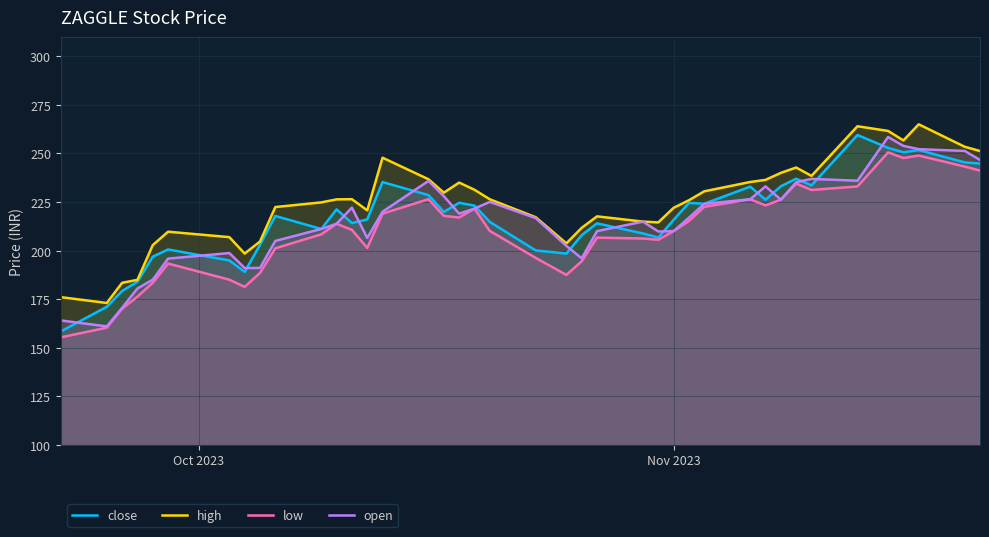

How many values in the high series exceed 226?

20